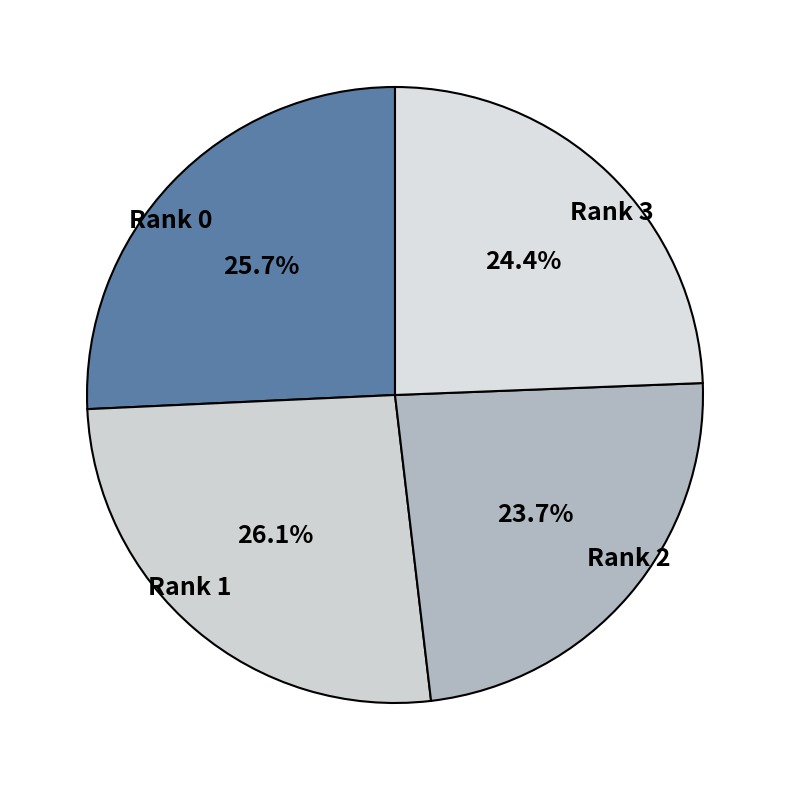

To the nearest percent, what is the average slice percentage?

25%